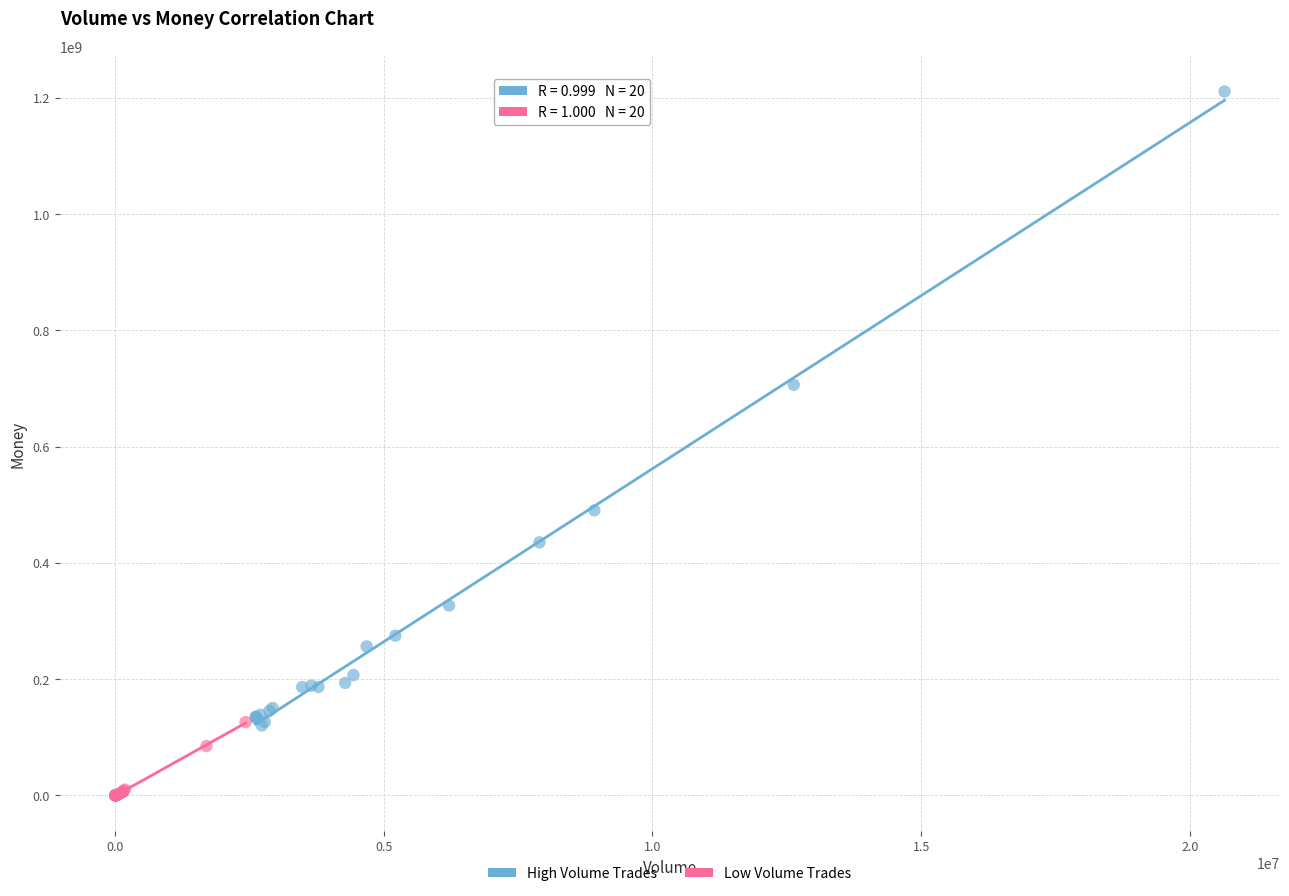

Which series reaches the minimum Y coordinate?

Low Volume Trades